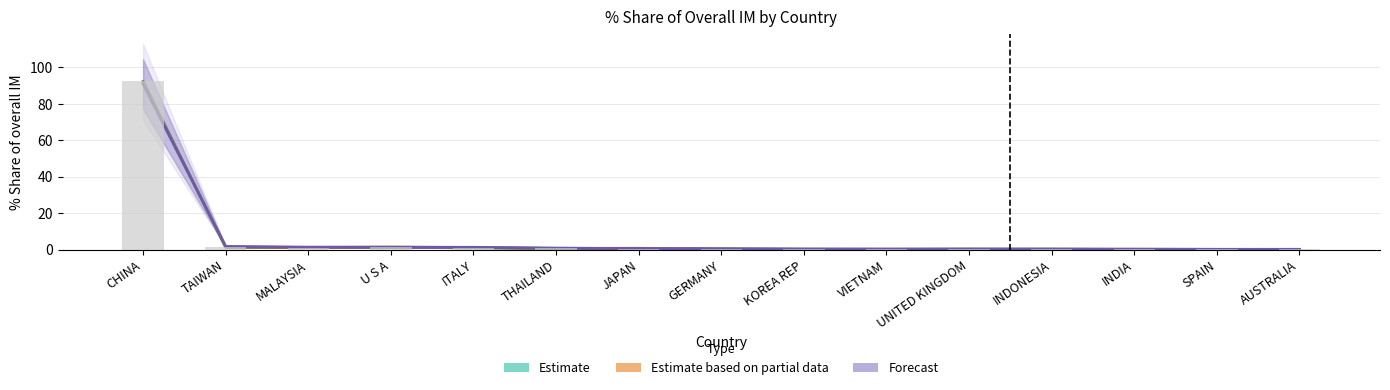

What is the sum of all Estimate values?

99.1